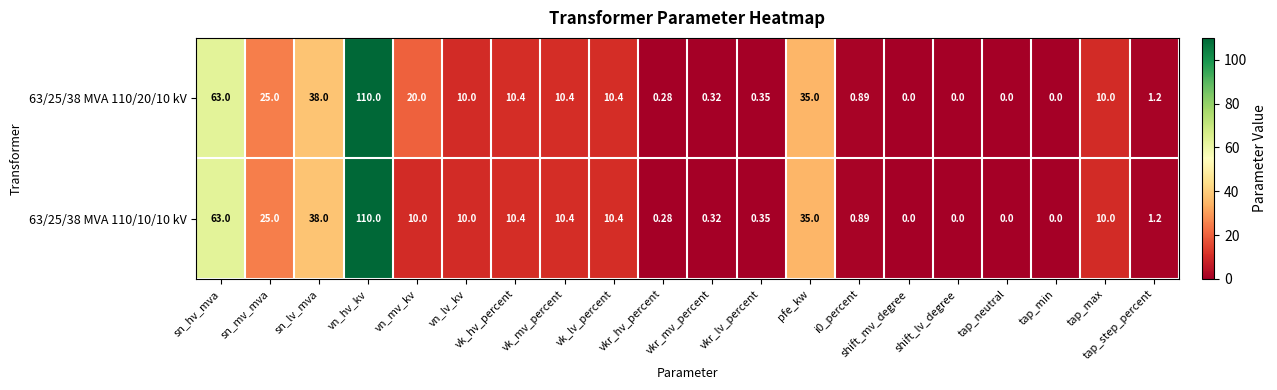

At which label does 63/25/38 MVA 110/20/10 kV first exceed 10?

sn_hv_mva